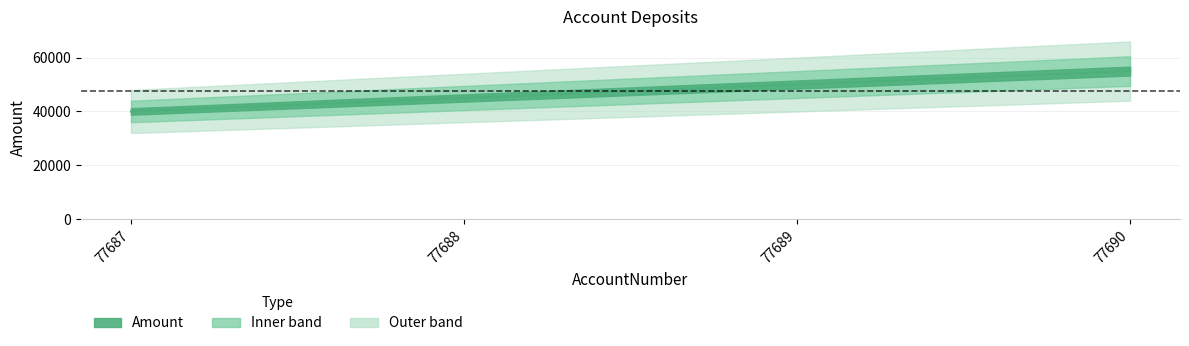

Is this an area chart (filled region under the line)?

No